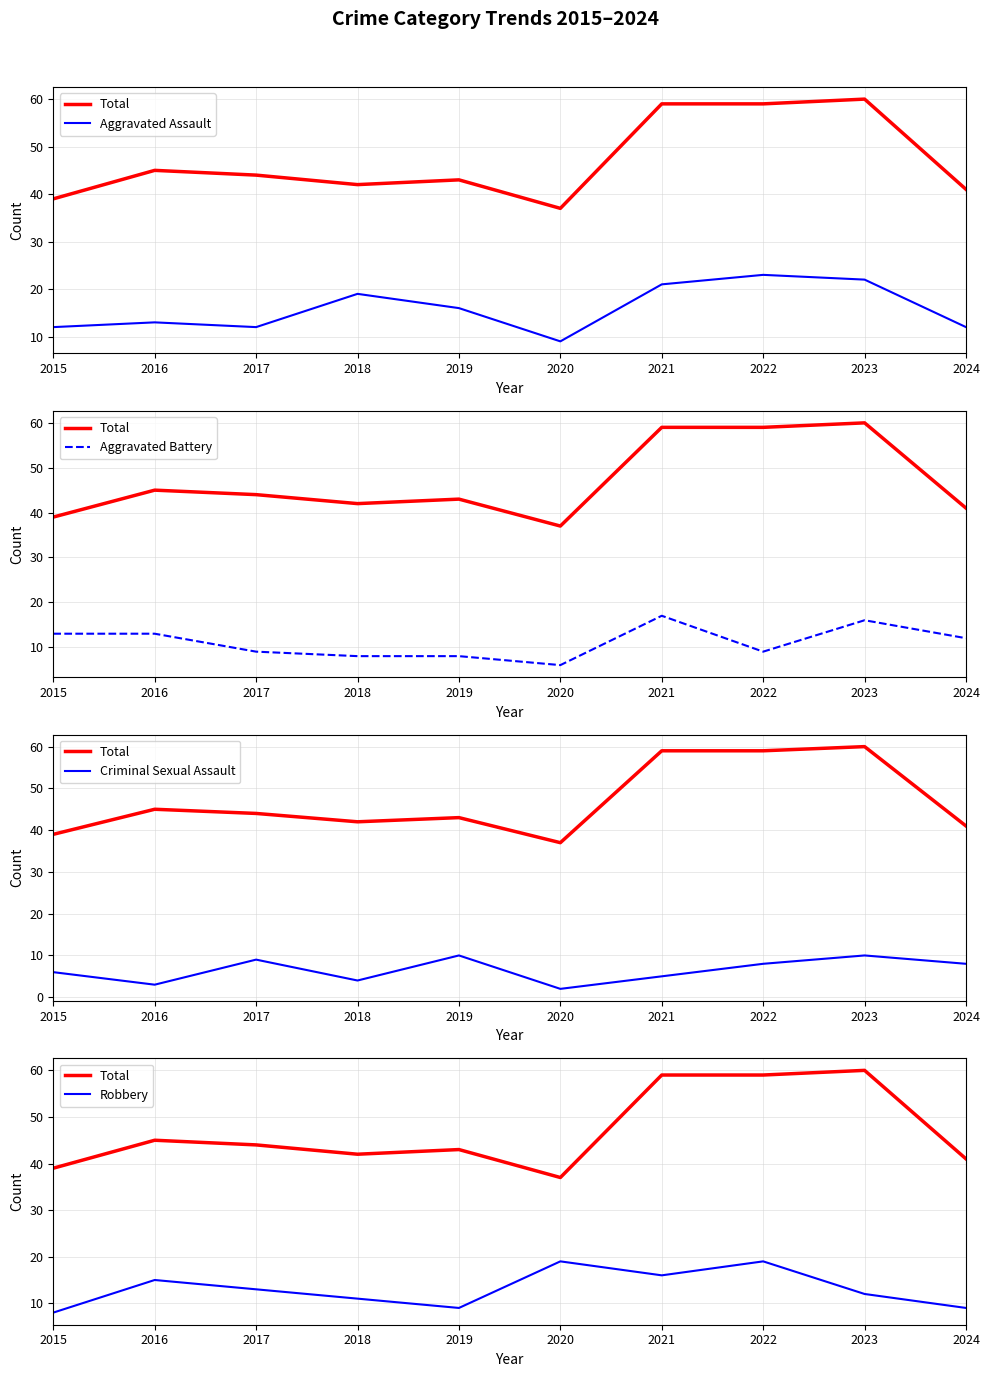

How many lines are shown in the chart?

5